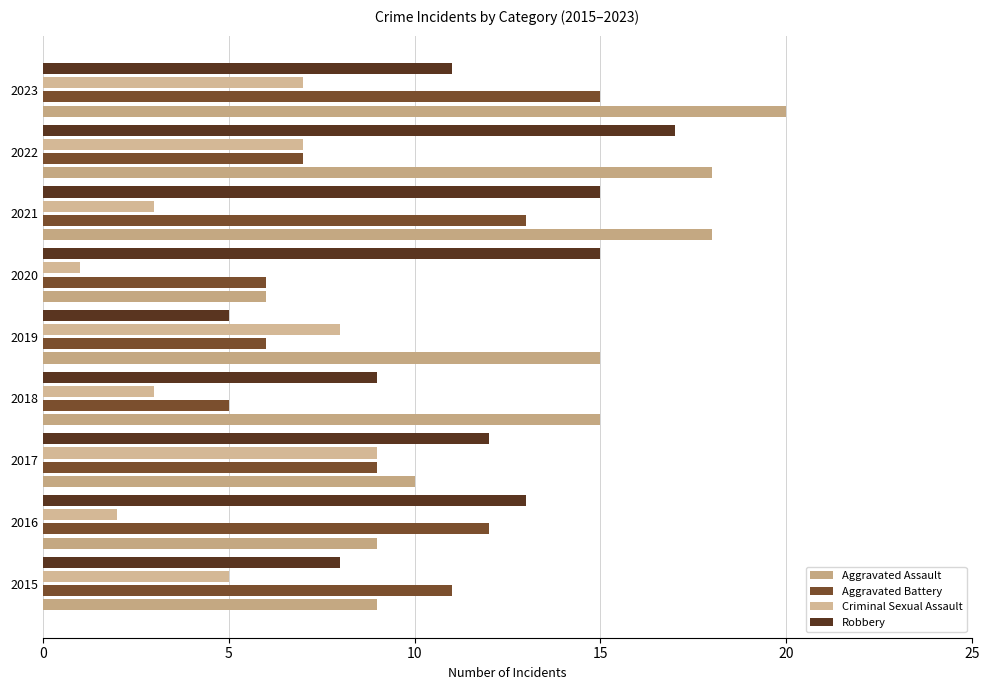

Rank the series by their average value, from highest to lowest.

Aggravated Assault, Robbery, Aggravated Battery, Criminal Sexual Assault